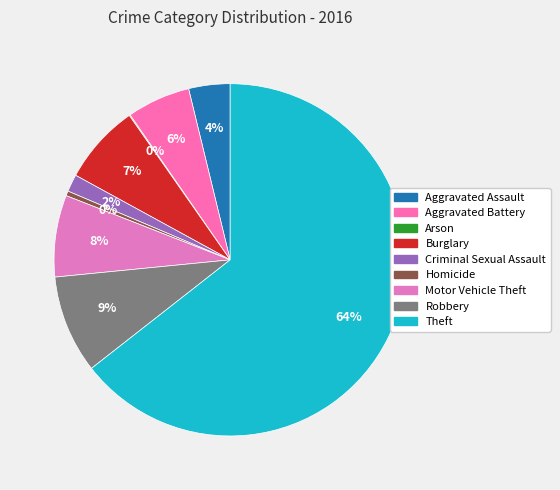

What percentage is the Aggravated Assault slice, to the nearest percent?

4%